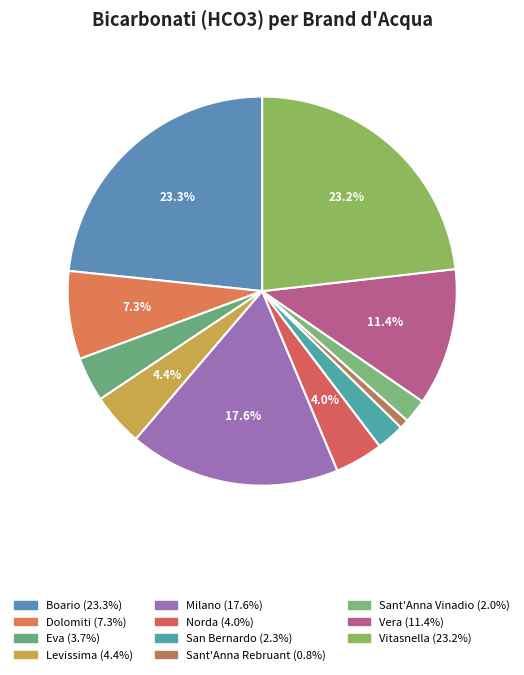

Does any single category account for the majority?

No